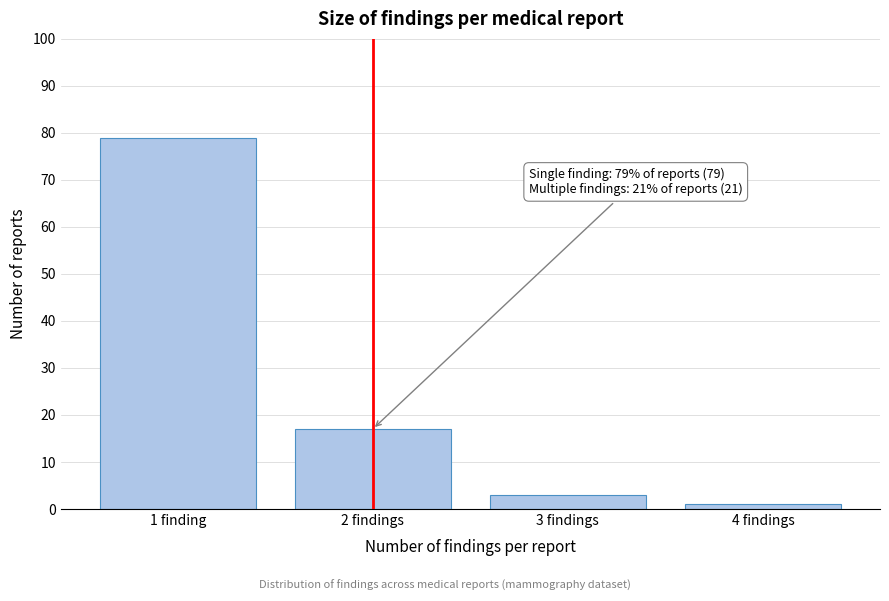

Reading right to left, list all the values displayed in this chart.

1	3	17	79